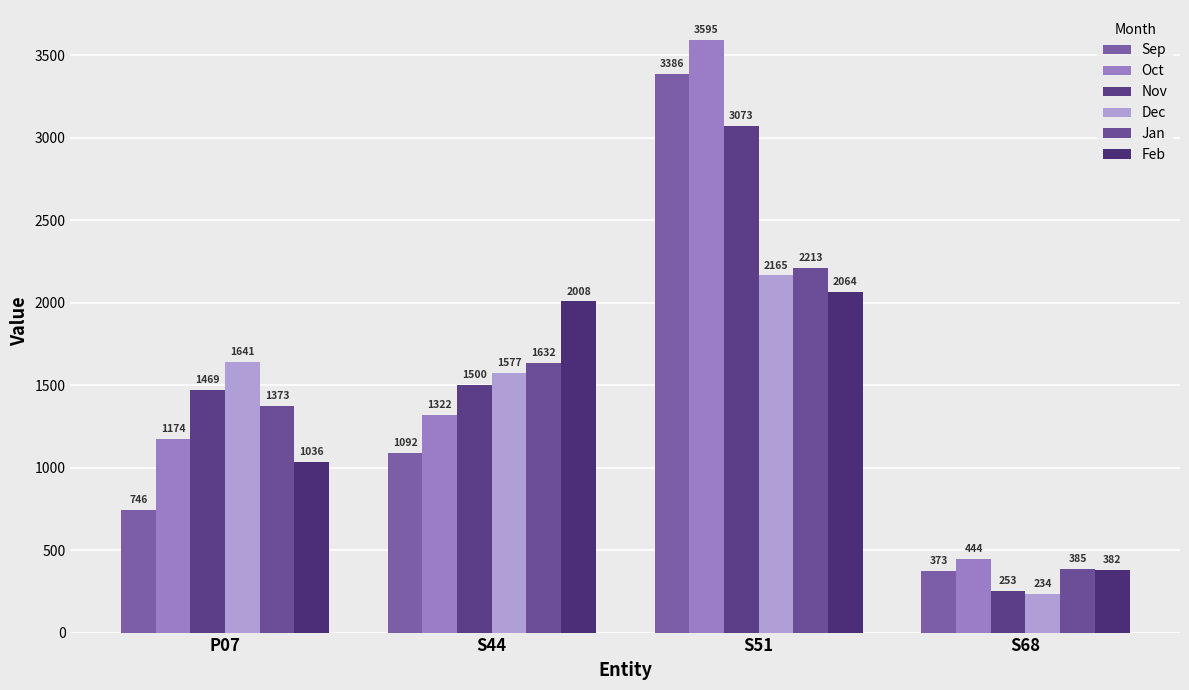

Reading left to right, extract all data points from this chart.

Sep: 746.2	1091.8	3386.1	373.1
Oct: 1174.2	1321.8	3595.4	444.0
Nov: 1469.2	1500.2	3073.5	252.6
Dec: 1640.8	1576.6	2165.3	234.5
Jan: 1372.8	1632.4	2213.4	385.5
Feb: 1036.3	2007.7	2063.9	381.6